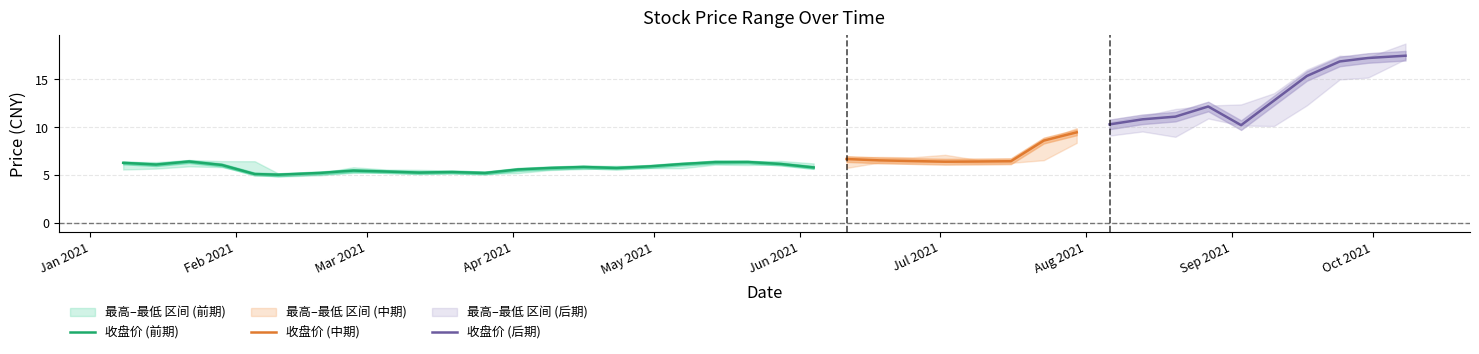

What is the minimum value for 收盘价 (前期)?

5.0